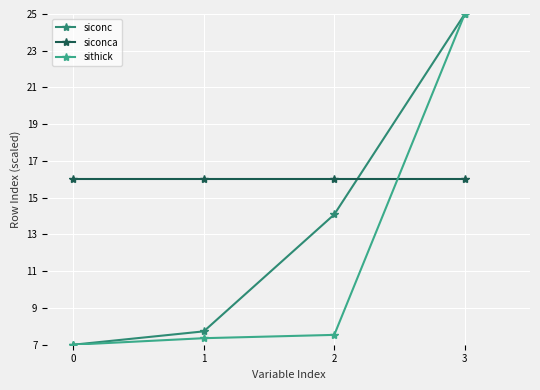

Rank the series by their average value, from highest to lowest.

siconca, siconc, sithick